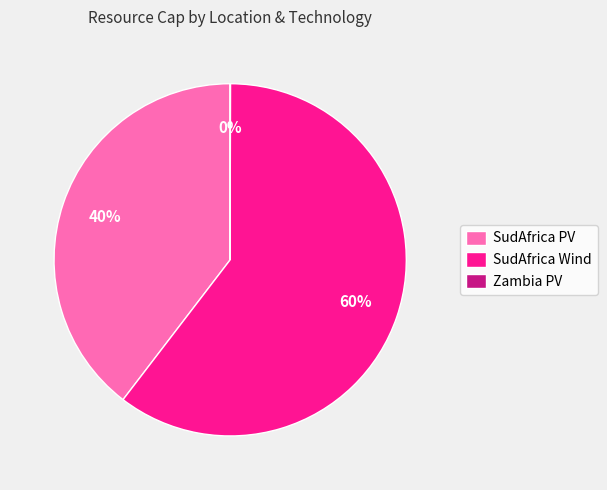

To the nearest percent, what is the average slice percentage?

33%